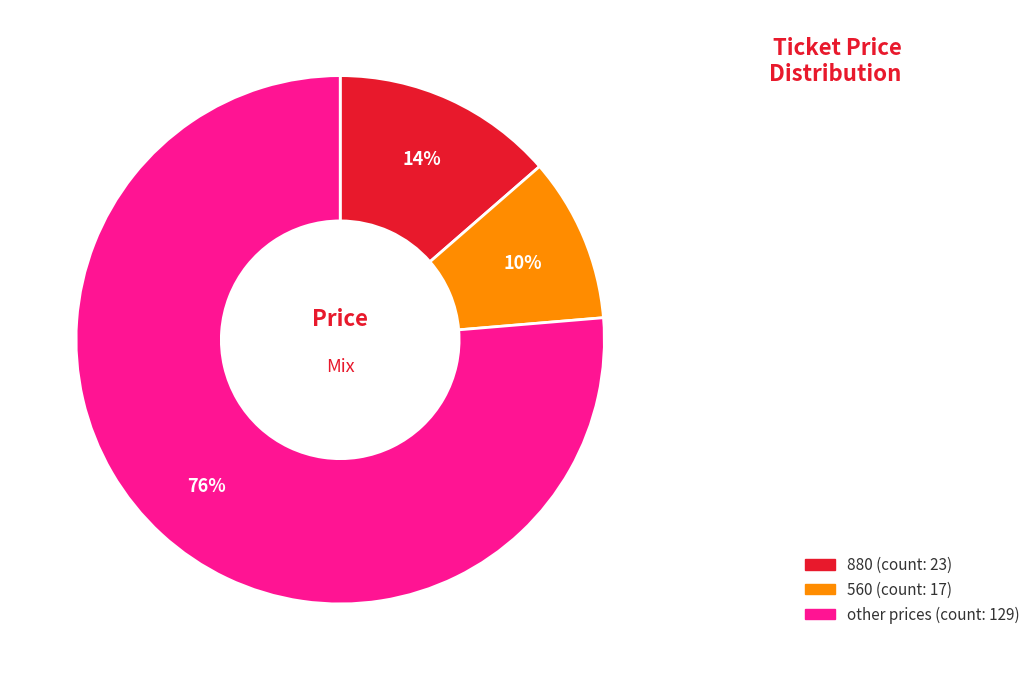

To the nearest percent, what is the difference between the largest and smallest slice percentages?

66%